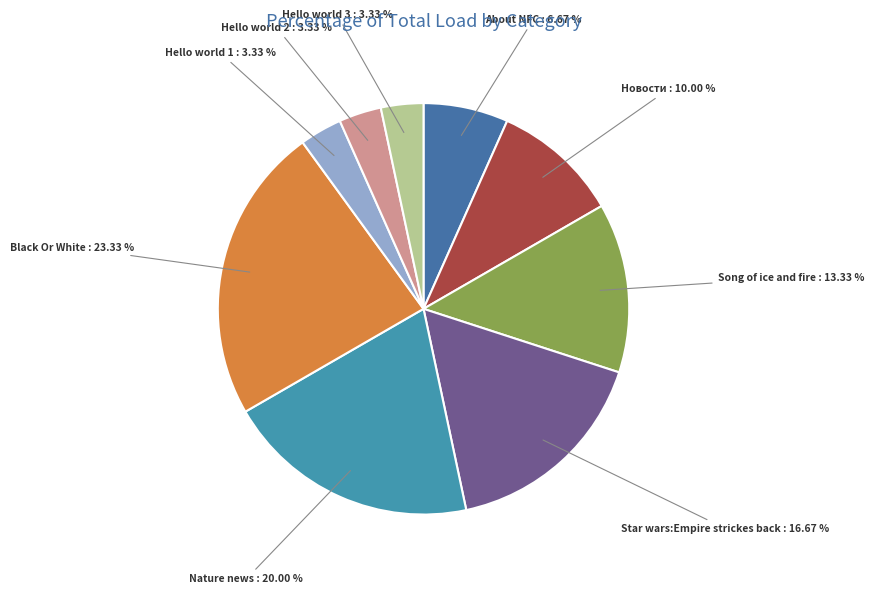

Which has a higher value, Star wars:Empire strickes back or Black Or White?

Black Or White